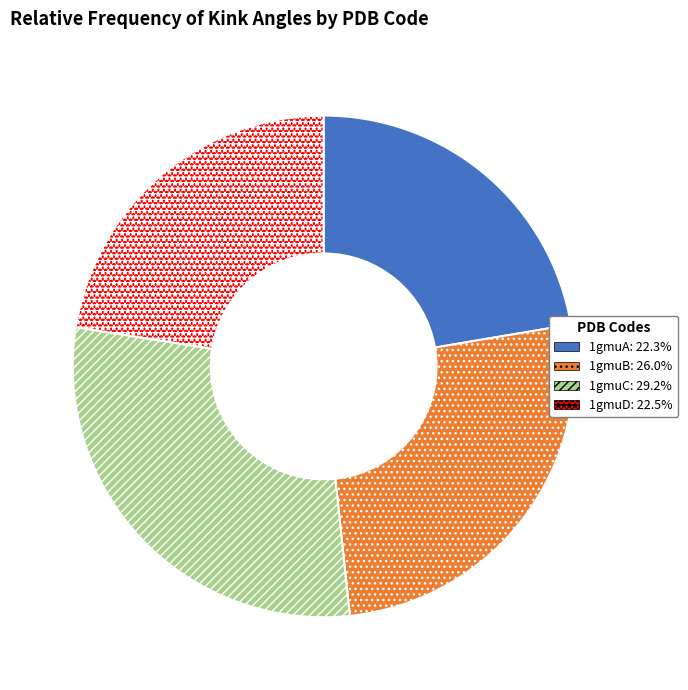

Does 1gmuB account for over 50% of the chart?

No